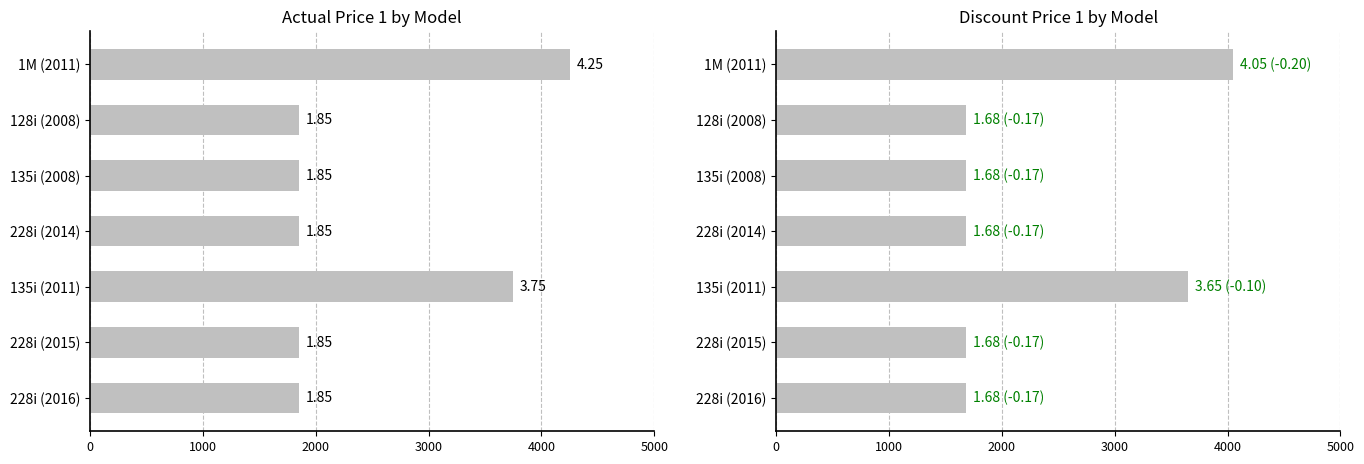

Which series has the largest total across all categories?

Actual Price 1